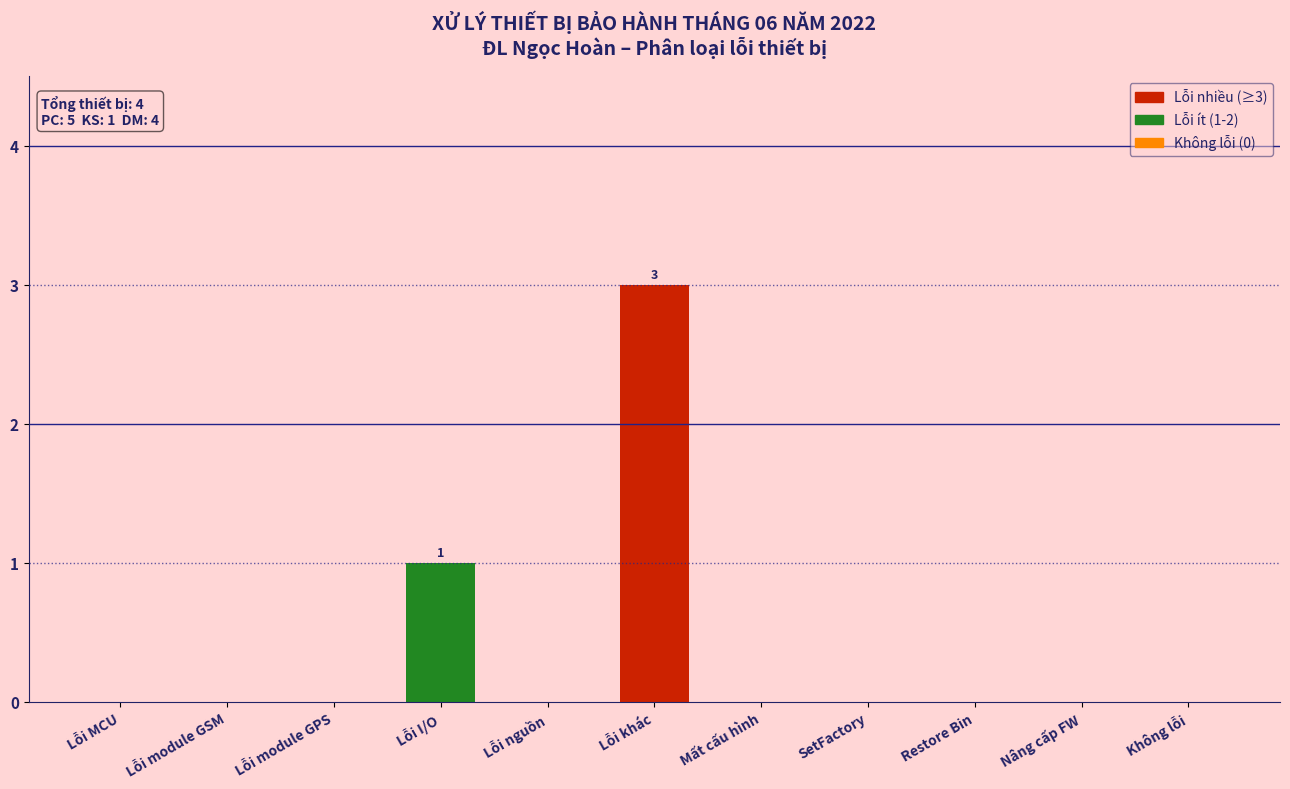

Reading left to right, extract all data points from this chart.

Lỗi MCU=0	Lỗi module GSM=0	Lỗi module GPS=0	Lỗi I/O=1	Lỗi nguồn=0	Lỗi khác=3	Mất cấu hình=0	SetFactory=0	Restore Bin=0	Nâng cấp FW=0	Không lỗi=0